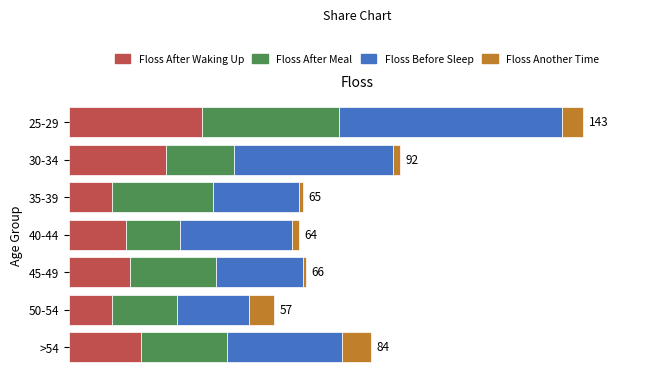

What are all the series names shown in the legend?

Floss After Waking Up, Floss After Meal, Floss Before Sleep, Floss Another Time